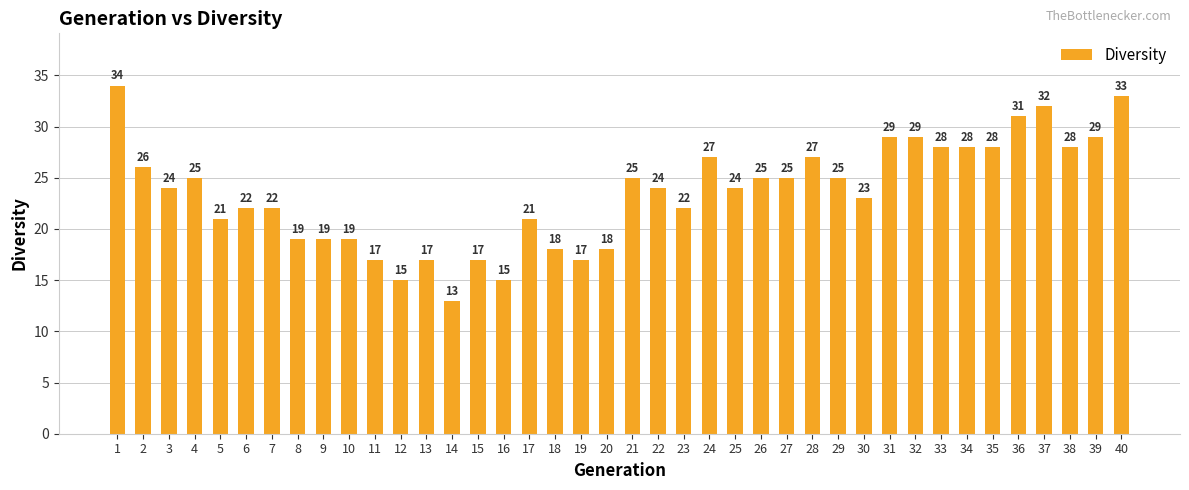

Which category has the lowest value across all series?

14